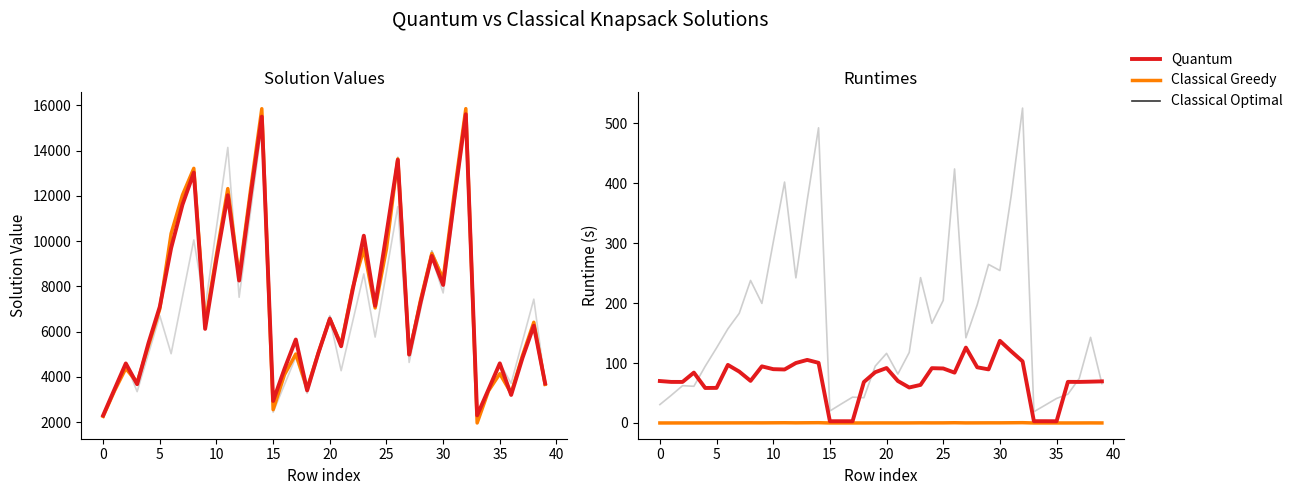

Is it true that Classical Optimal Runtime equals 0.1 at 24?

False